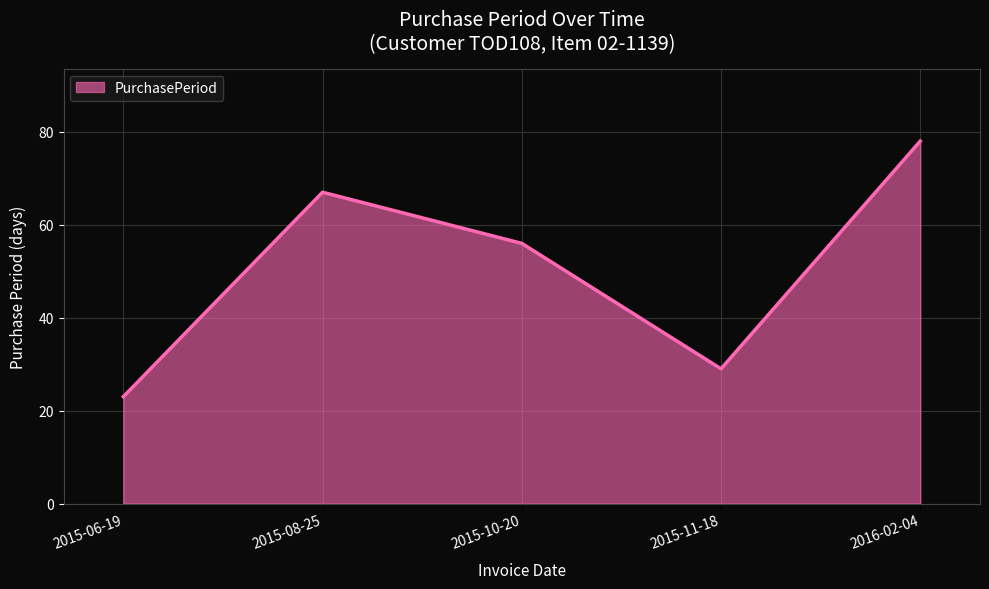

The chart shows a value of 80 at 2015-10-20. True or false?

False